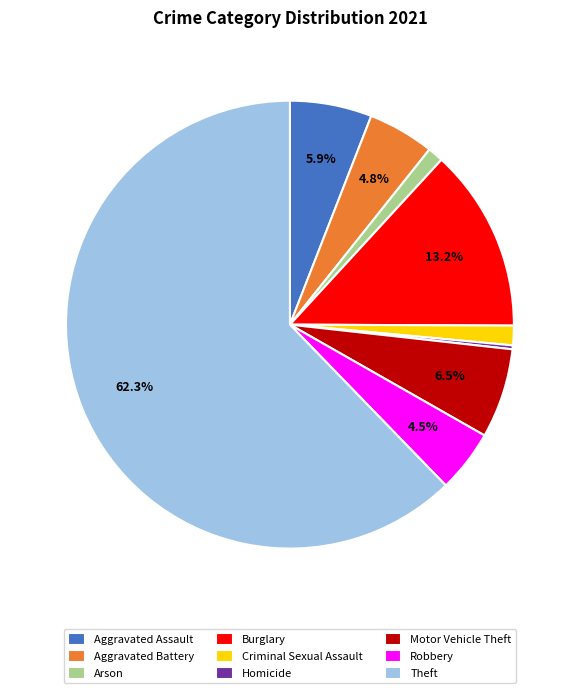

Combined, do Motor Vehicle Theft and Arson account for over 50%?

No